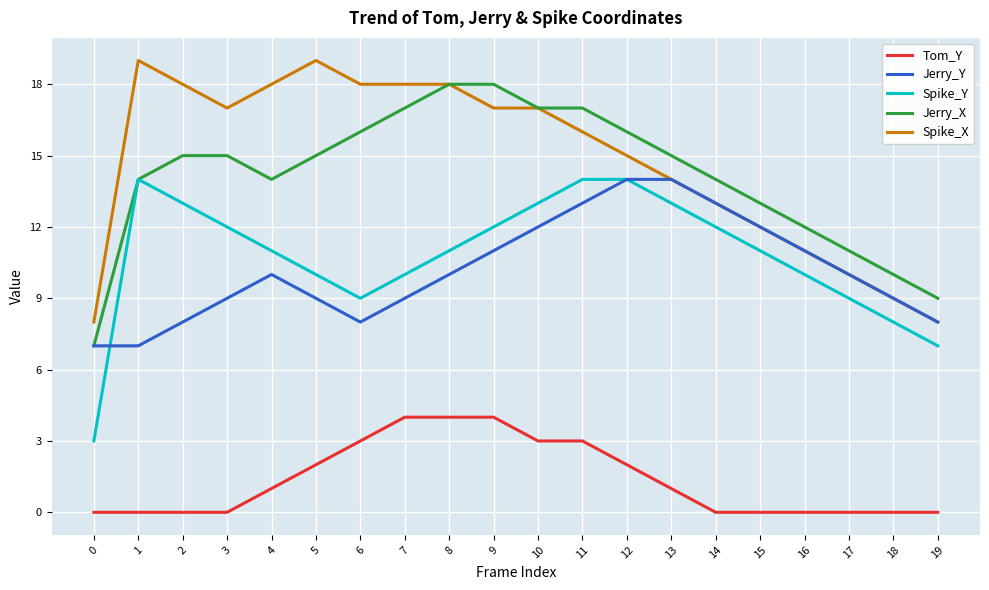

How many lines are shown in the chart?

5